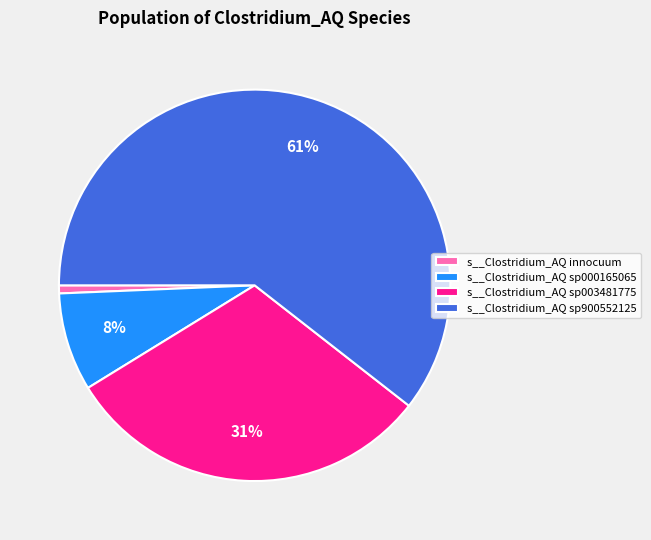

How many slices are in this pie chart?

4